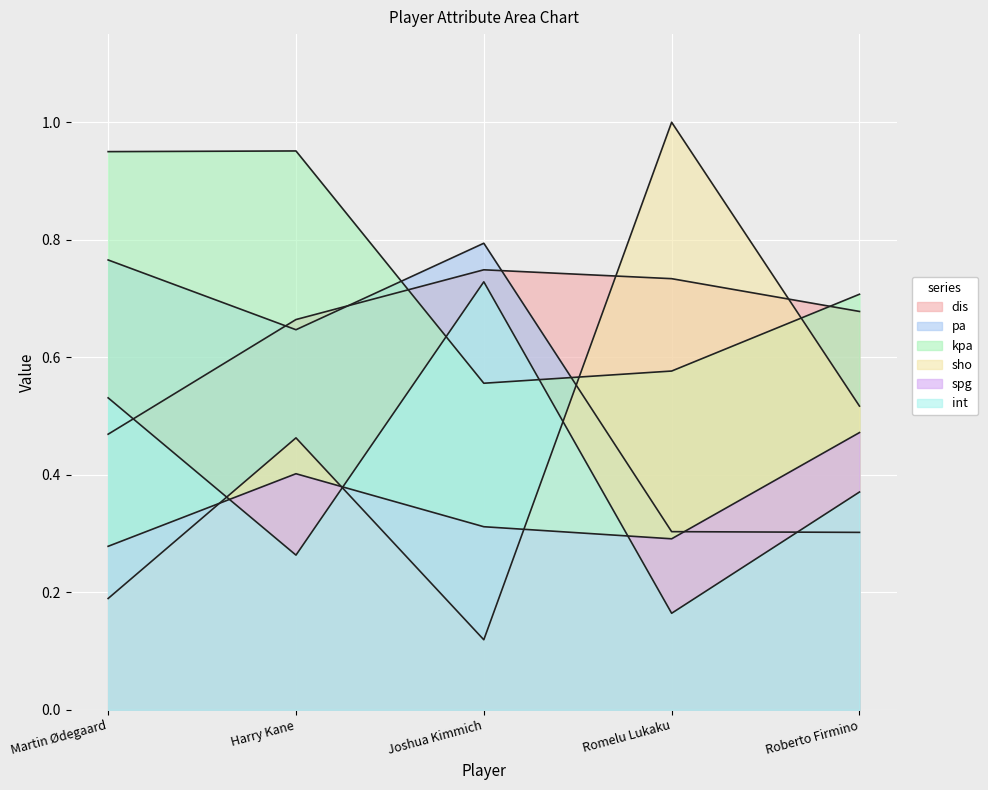

Where is dis nearest to the value 0?

Martin Ødegaard